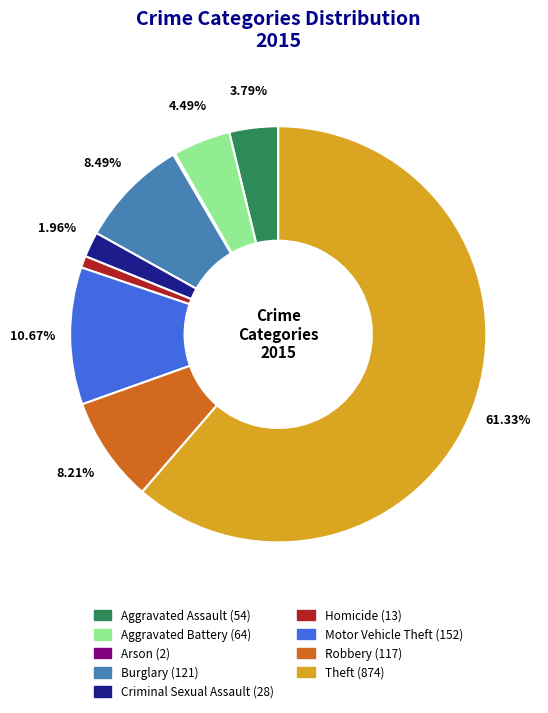

To the nearest percent, what is the combined percentage of Homicide and Robbery?

9%